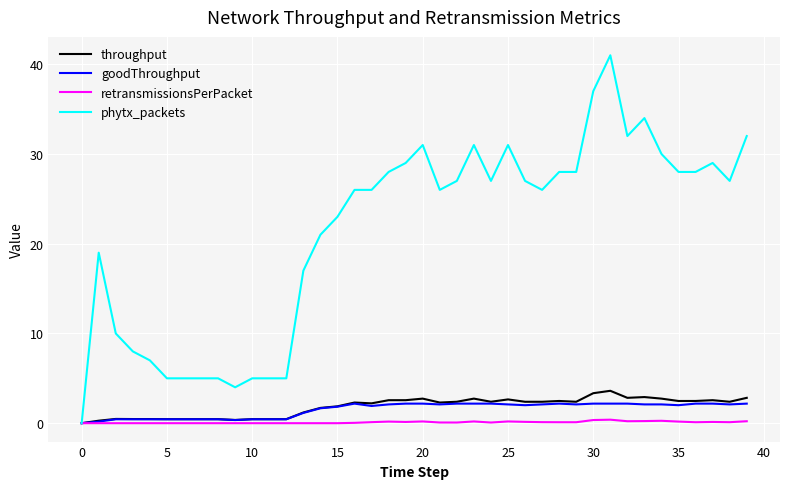

Which series has the widest spread of values?

phytx_packets